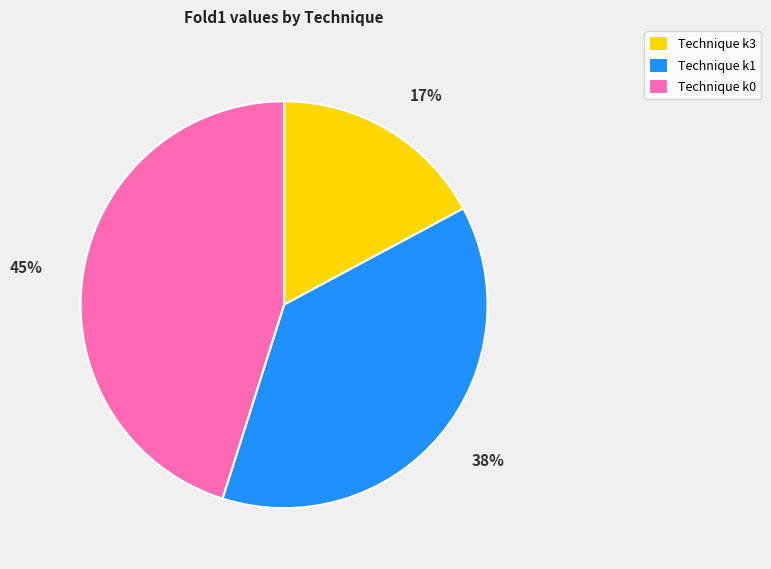

Which category has the smallest portion of the pie?

Technique k3